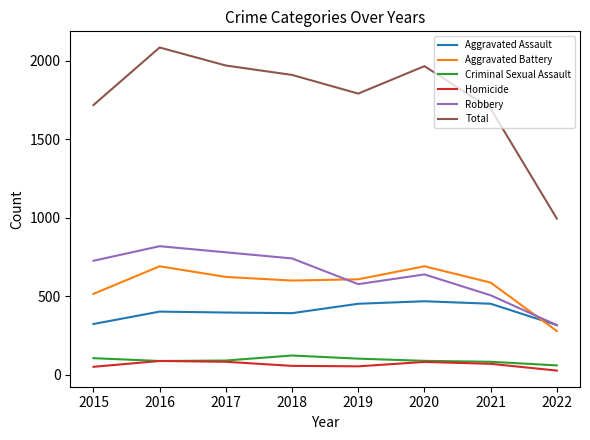

Which series has the largest total across all categories?

Total